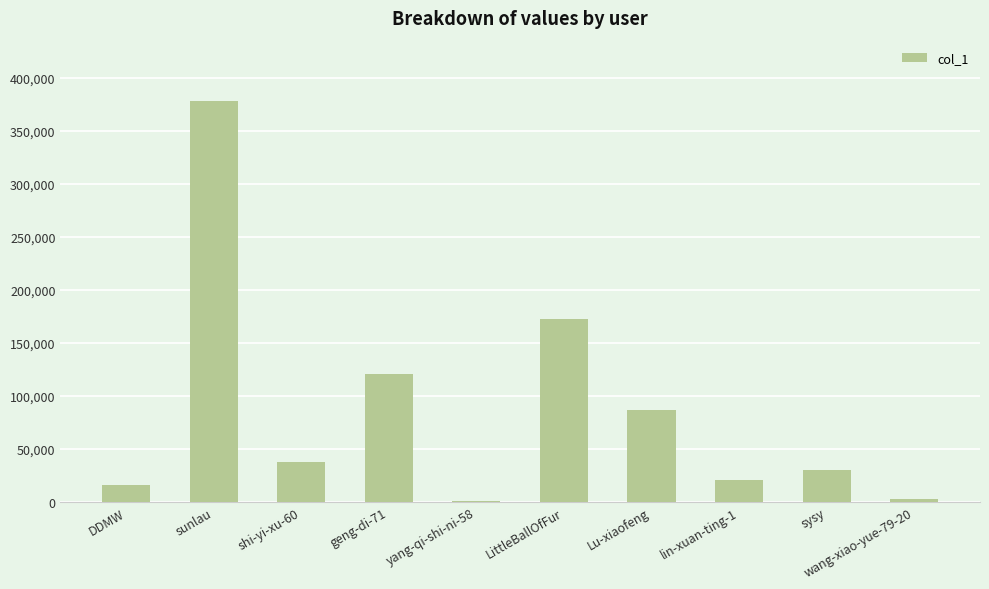

The chart shows a value of 20559 at lin-xuan-ting-1. True or false?

True